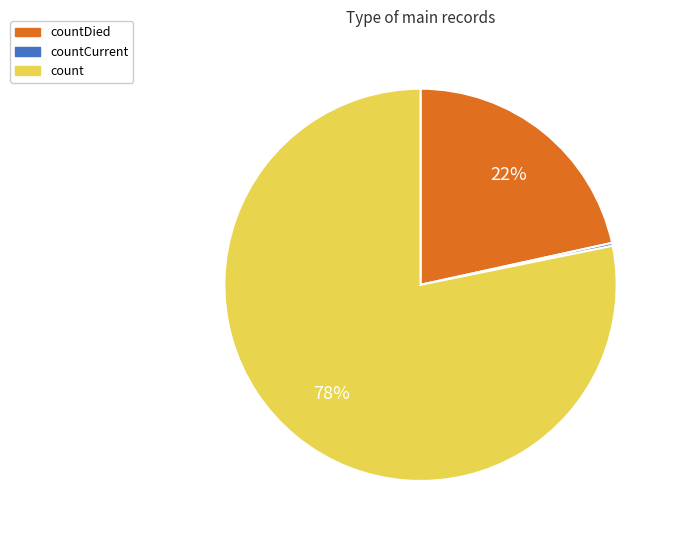

Is there a majority slice in this chart?

Yes